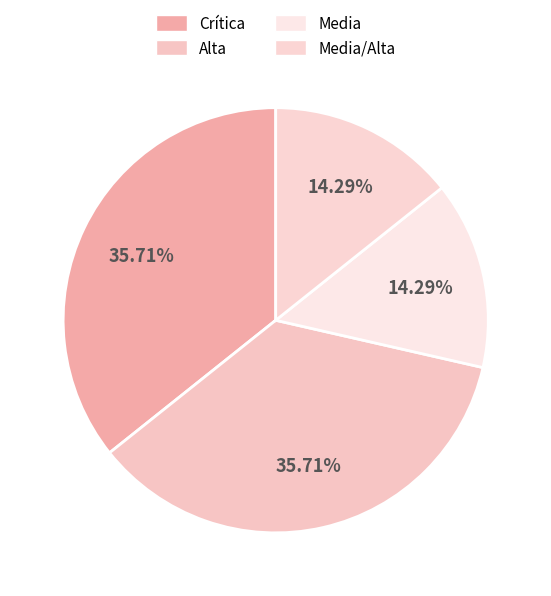

What is the ratio of the value at Alta to the value at Crítica?

1.0